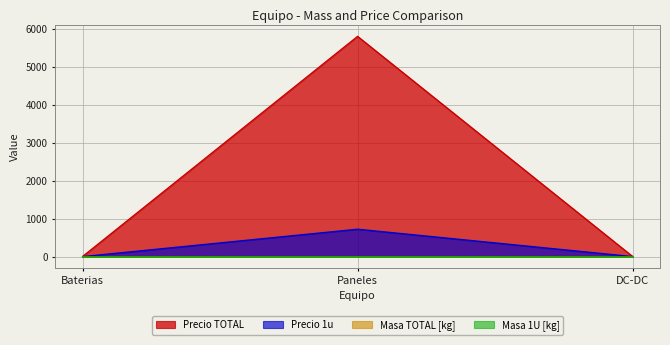

Does the chart have visible grid lines?

Yes